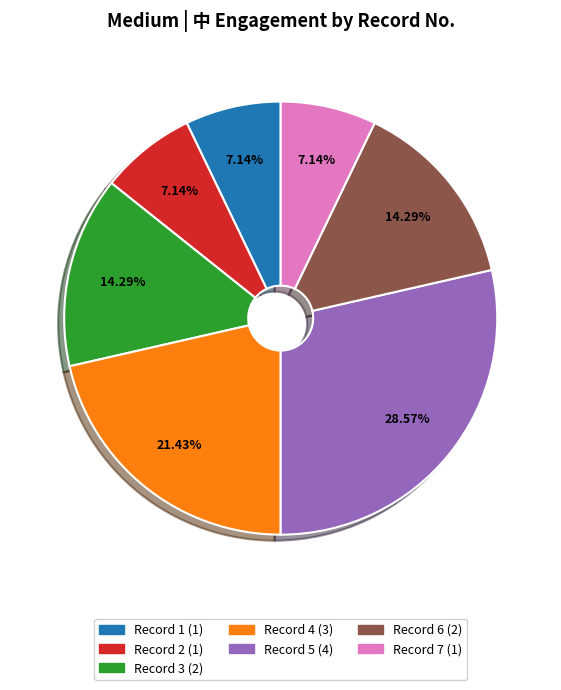

How many slices are in this pie chart?

7